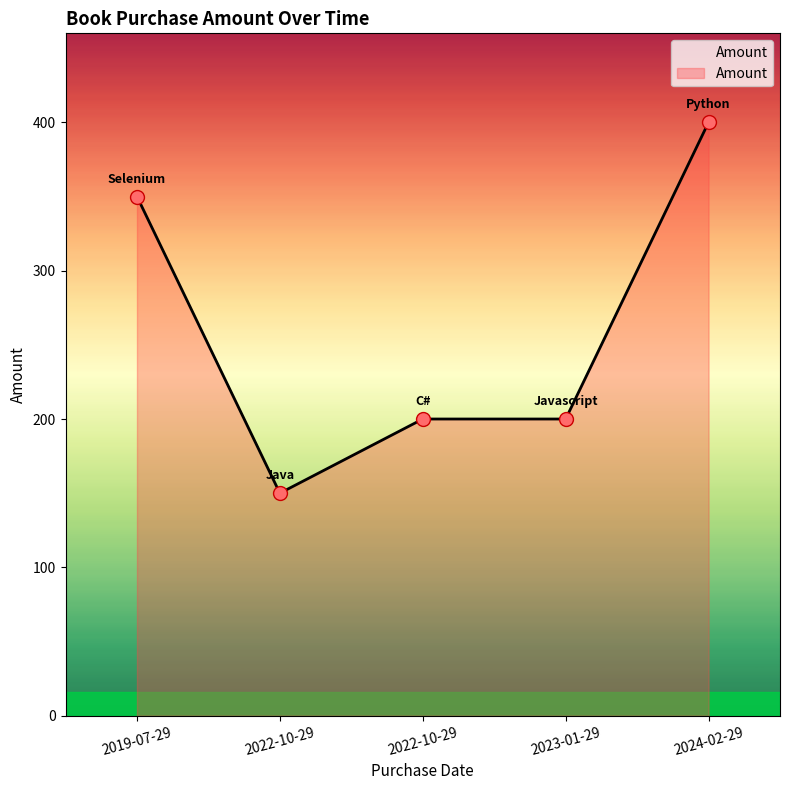

Count the number of data series in this chart.

1